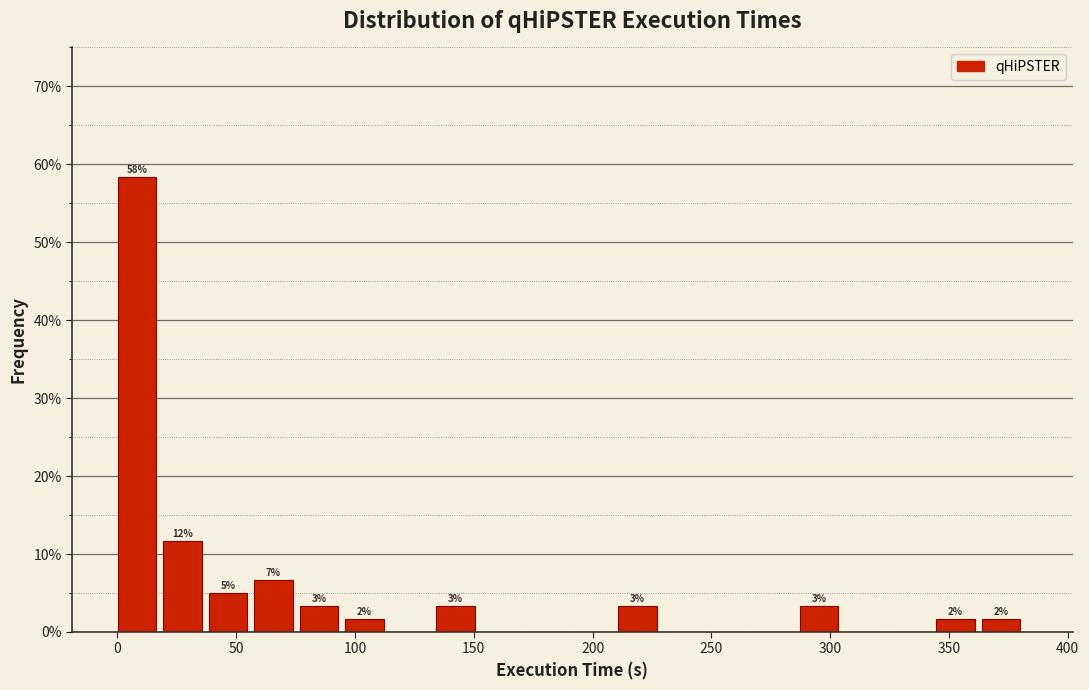

Read against the x-axis, roughly where is the centre of the tallest bar?

10